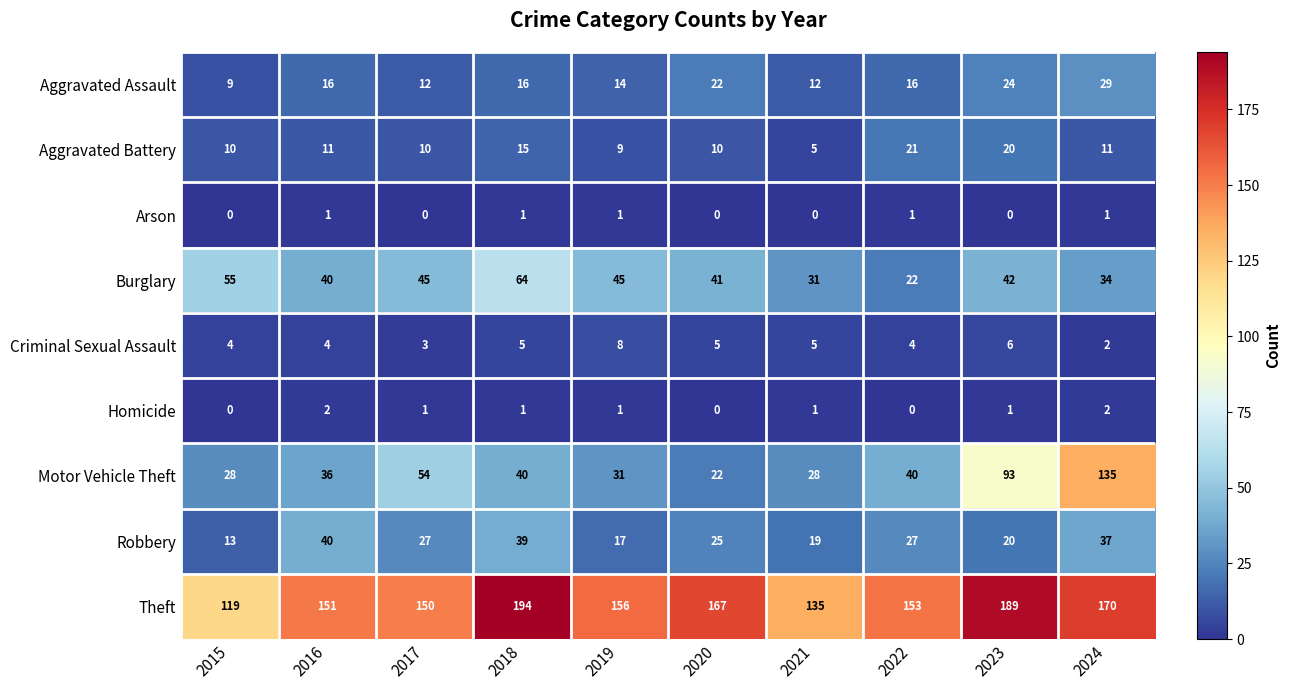

Which series changed the most between 2019 and 2022?

Burglary